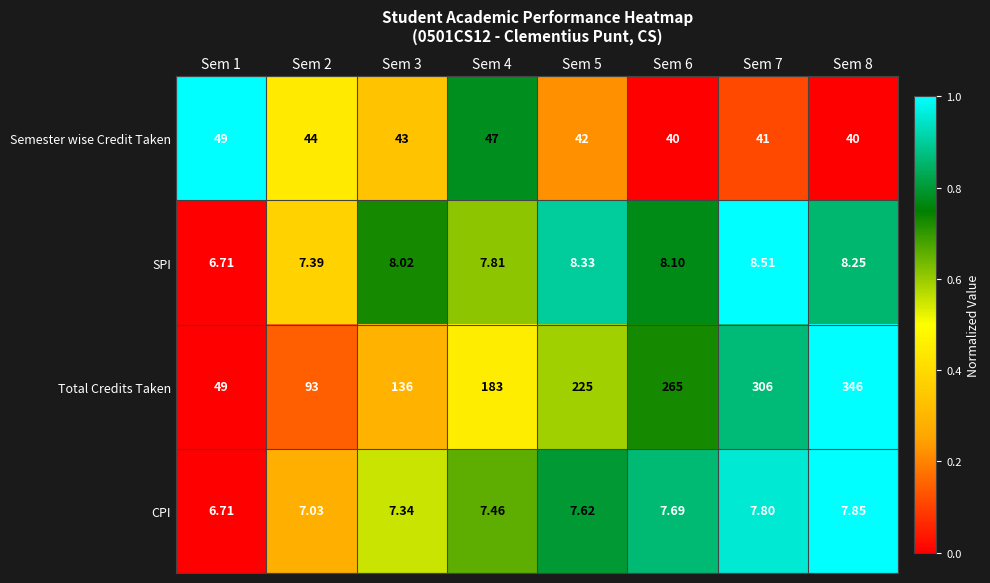

Which series has the largest total across all categories?

Total Credits Taken